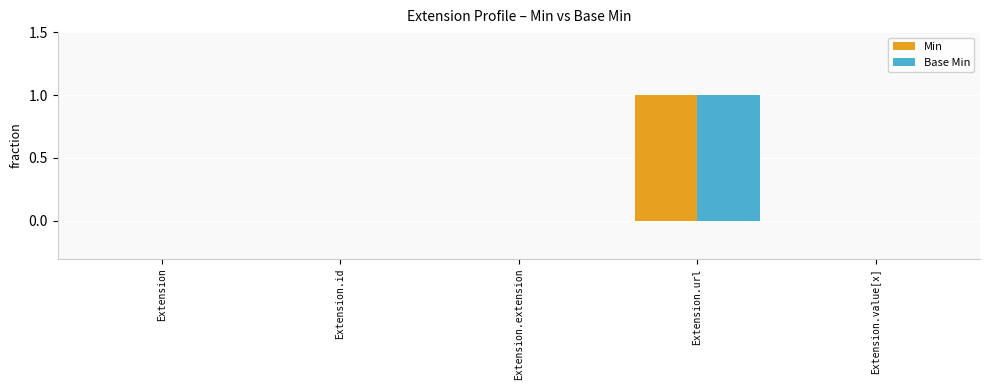

Which category has the highest value in the Base Min series?

Extension.url